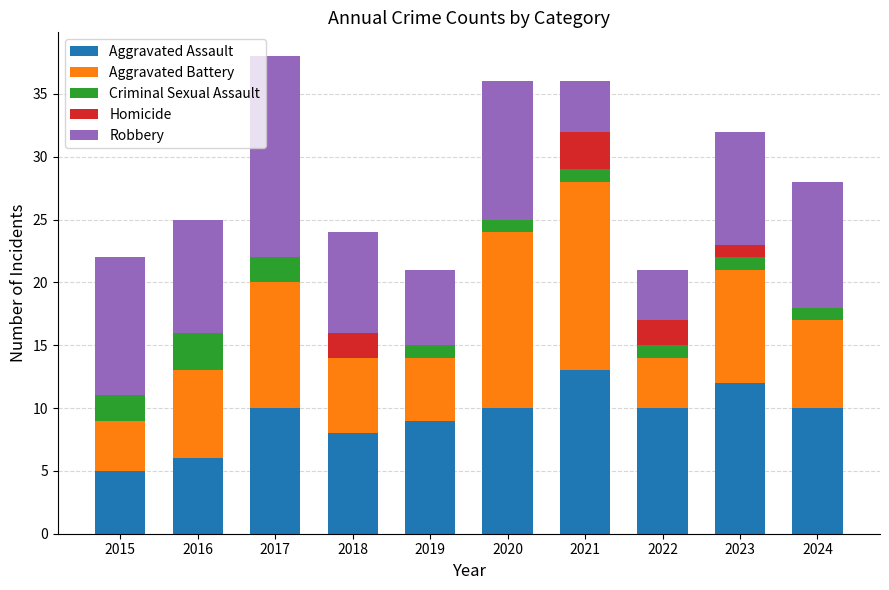

What is the sum of all Aggravated Assault values?

93